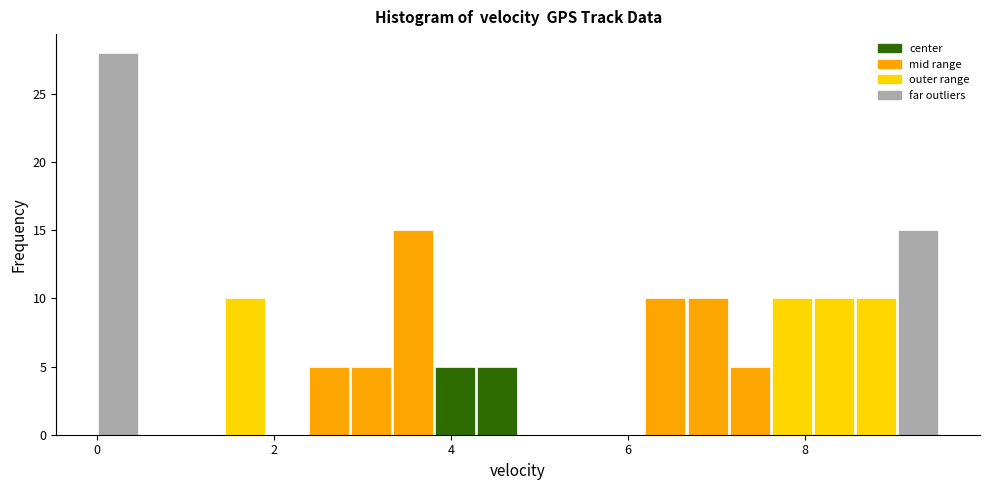

Around what value on the x-axis is the tallest bar? Give the approximate position of its centre, as read against the axis.

0.2